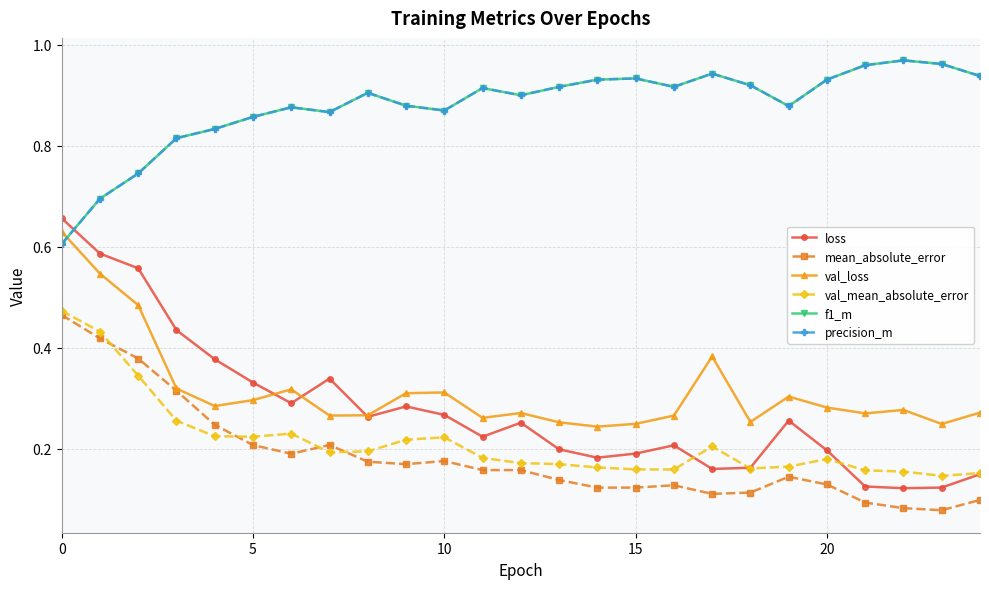

True or false: precision_m has more than 1 interior local peaks.

True